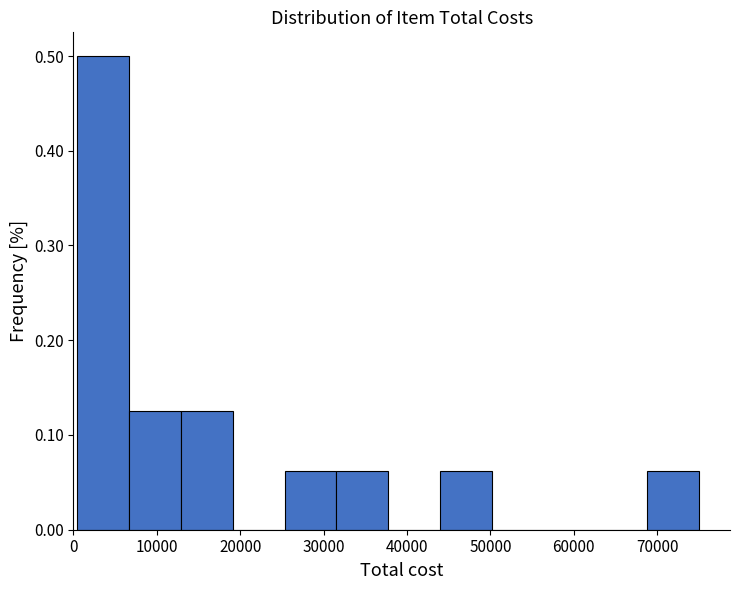

Reading left to right, transcribe this chart: for each bar, give the range it covers on the x-axis and its height. Neither the bar edges nor the heights are printed on the chart, so give them approximately, as read against the axes.

1000 to 7000: 0.50
7000 to 13000: 0.13
13000 to 19000: 0.13
19000 to 25000: 0
25000 to 32000: 0.06
32000 to 38000: 0.06
38000 to 44000: 0
44000 to 50000: 0.06
50000 to 56000: 0
56000 to 63000: 0
63000 to 69000: 0
69000 to 75000: 0.06